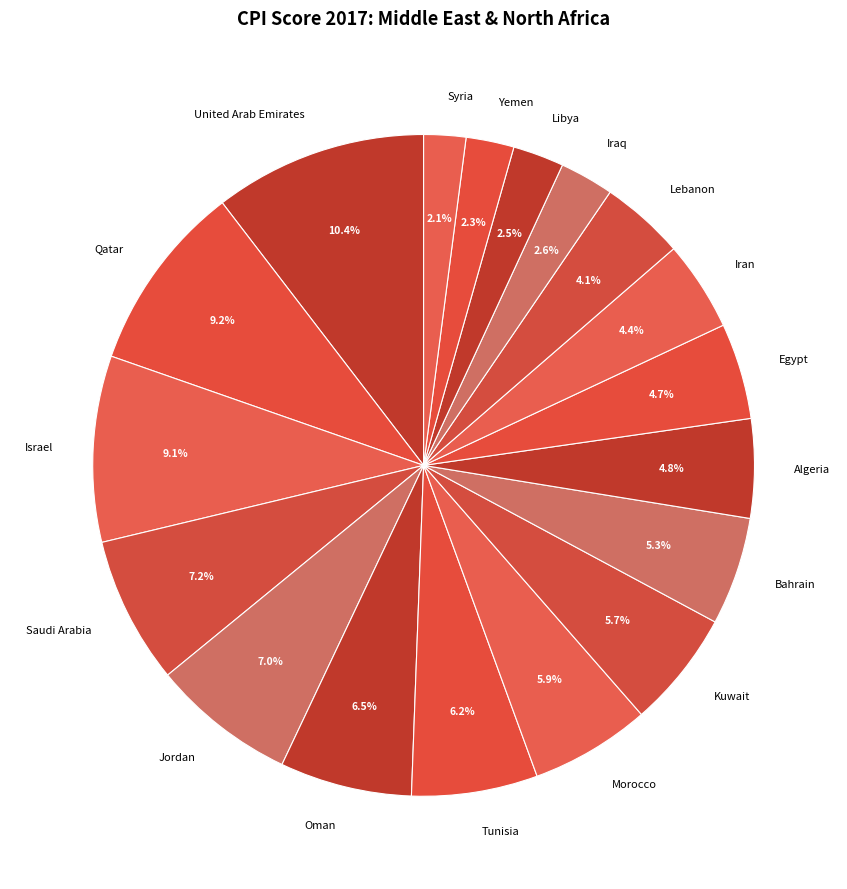

Which category has the biggest portion of the pie?

United Arab Emirates